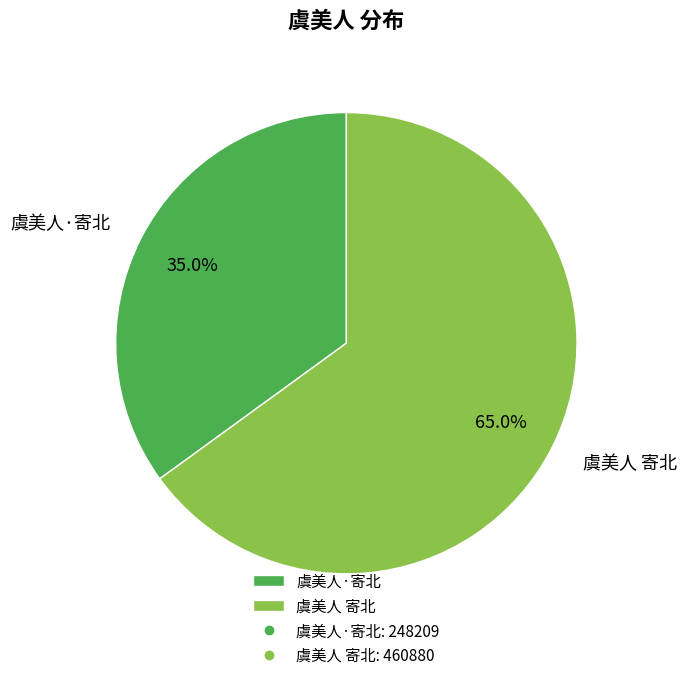

To the nearest percent, what is the combined percentage of 虞美人·寄北 and 虞美人 寄北?

100%